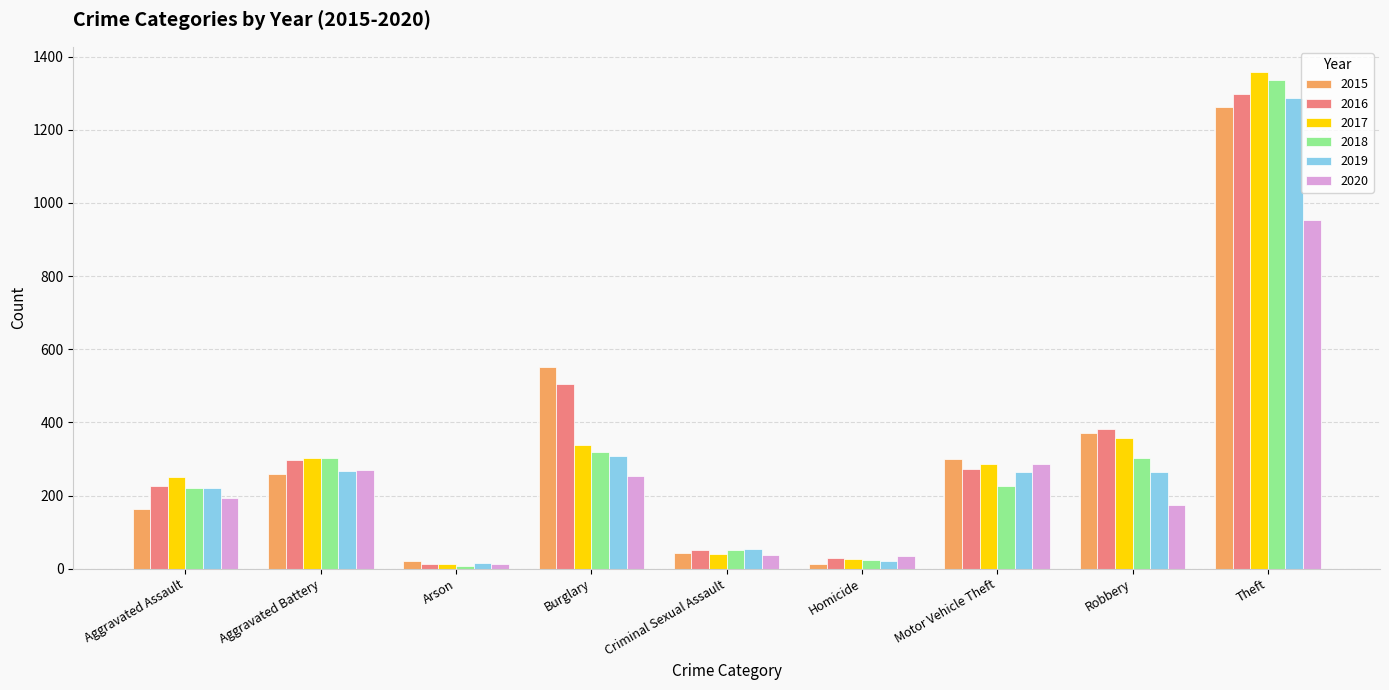

The 2019 series shows 1288 at Theft. True or false?

True